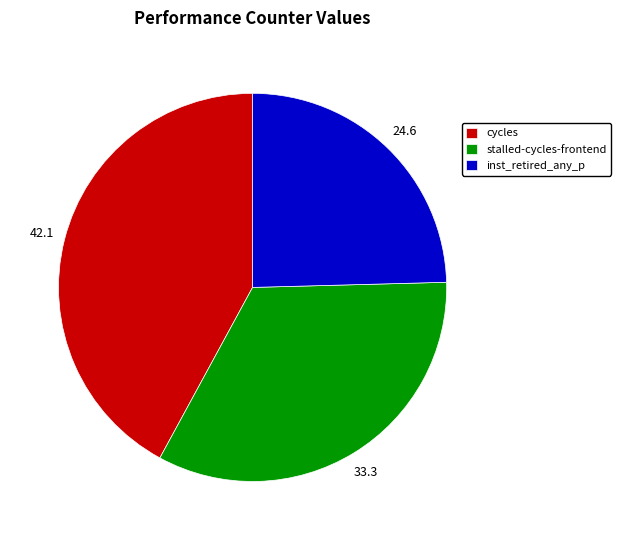

Which category has the smallest portion of the pie?

inst_retired_any_p